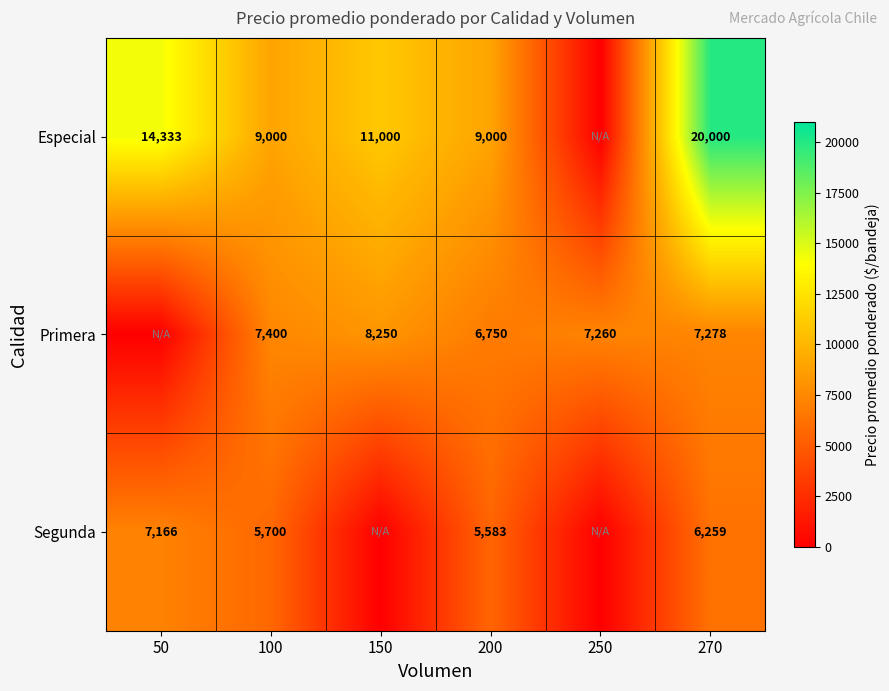

The value of Especial at 100 is 14658.7. True or false?

False